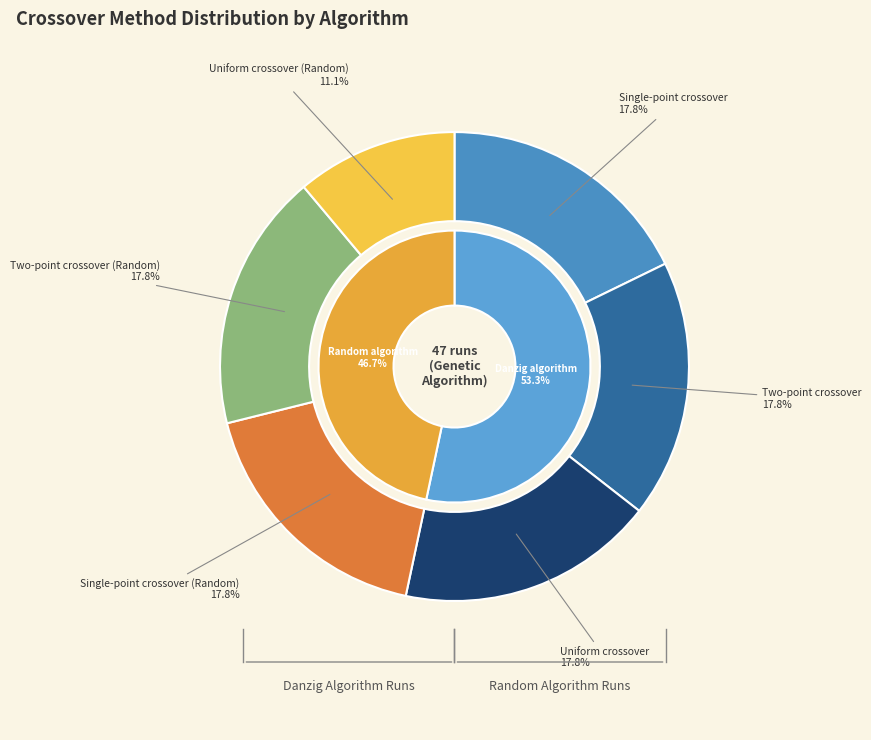

To the nearest percent, what portion does Single-point crossover (Random) represent?

18%